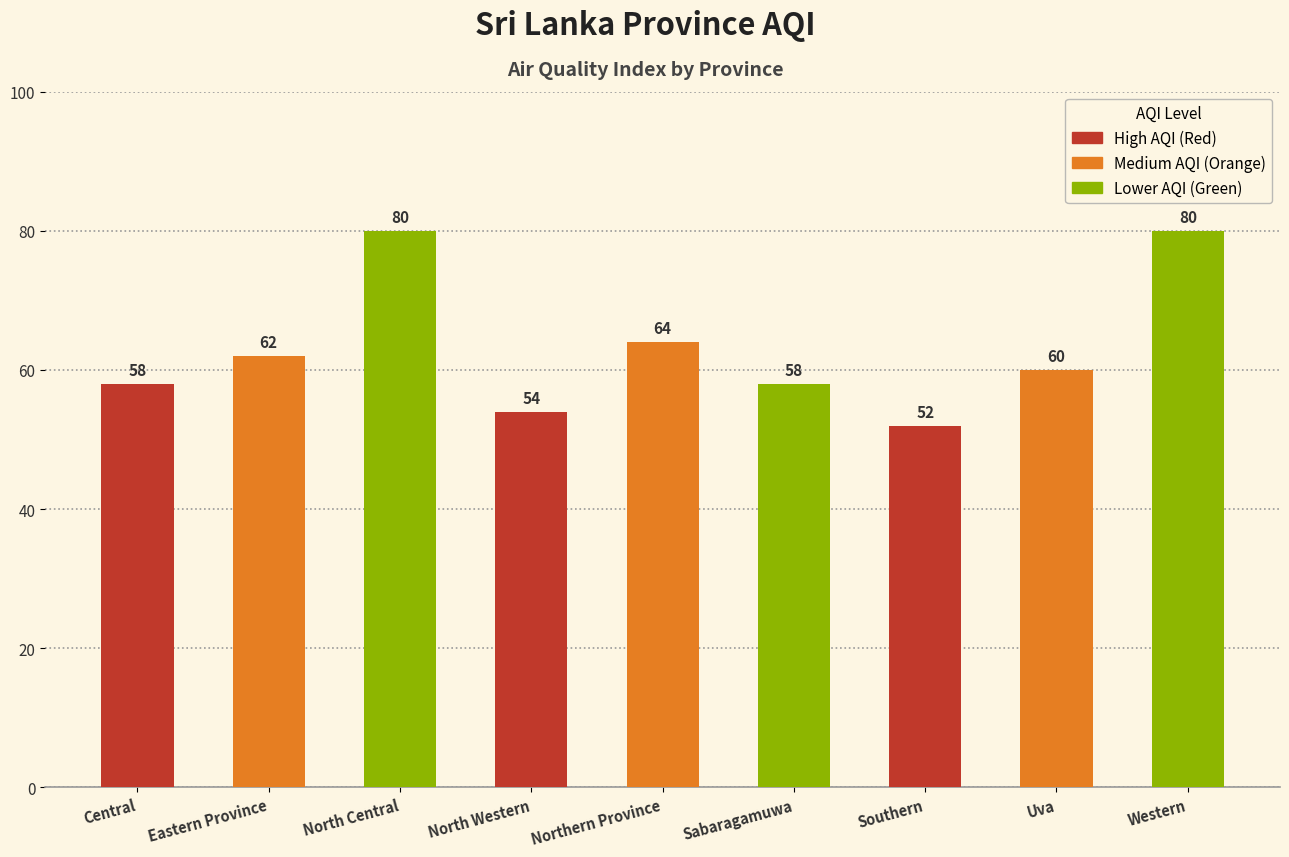

Does the chart contain any negative values?

No